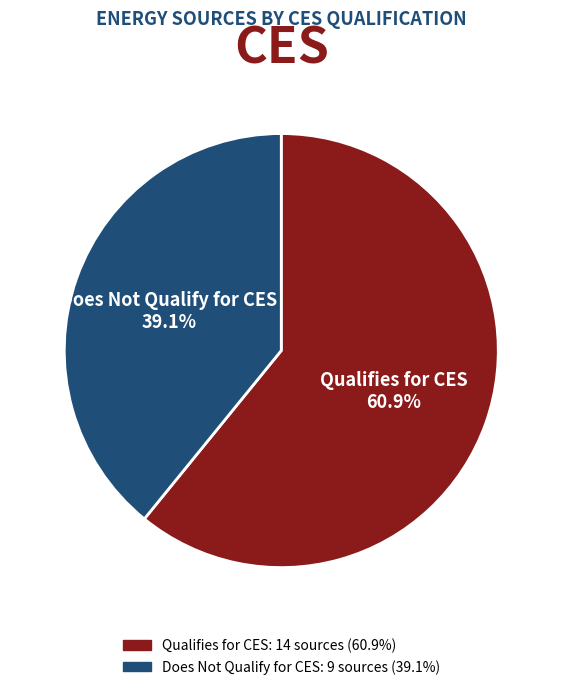

Is there any slice that represents more than half of the pie?

Yes